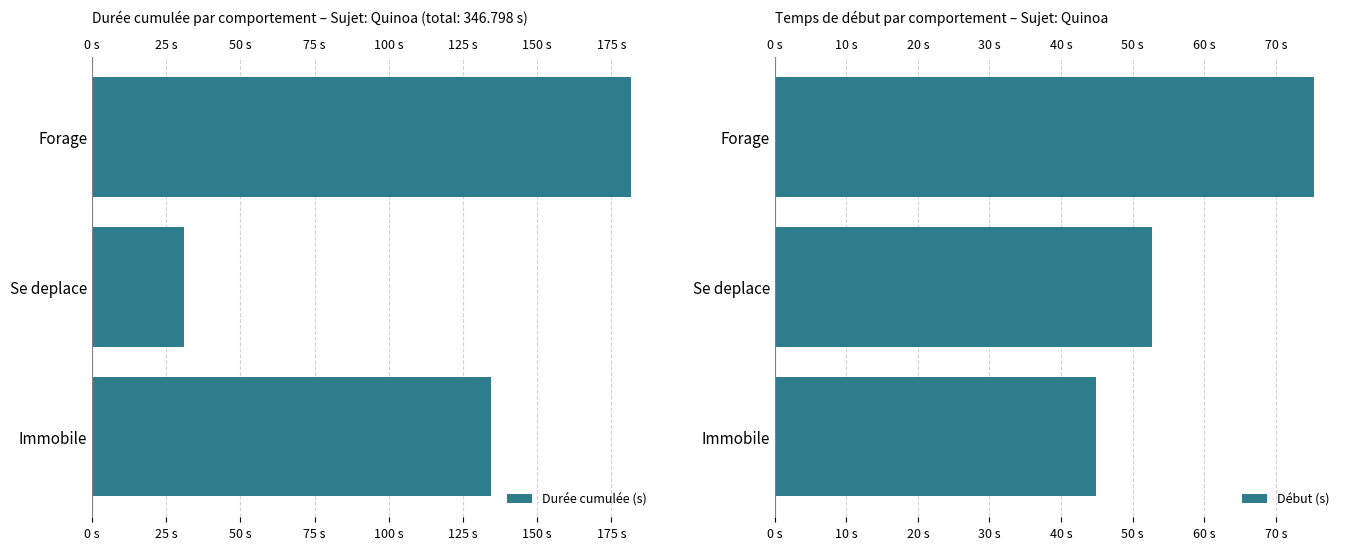

List the series in order of their peak value, highest first.

Durée cumulée (s), Début (s)